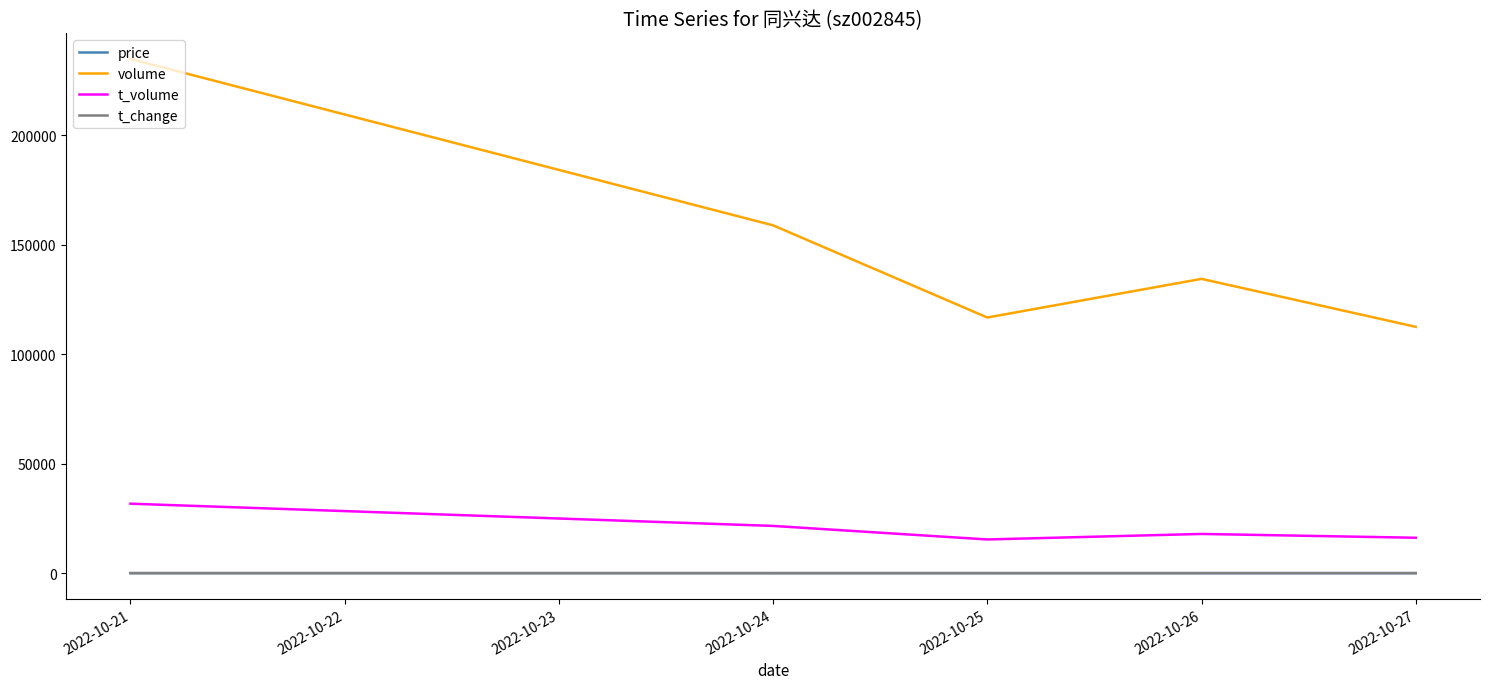

Which category has the highest value across all series?

2022-10-21